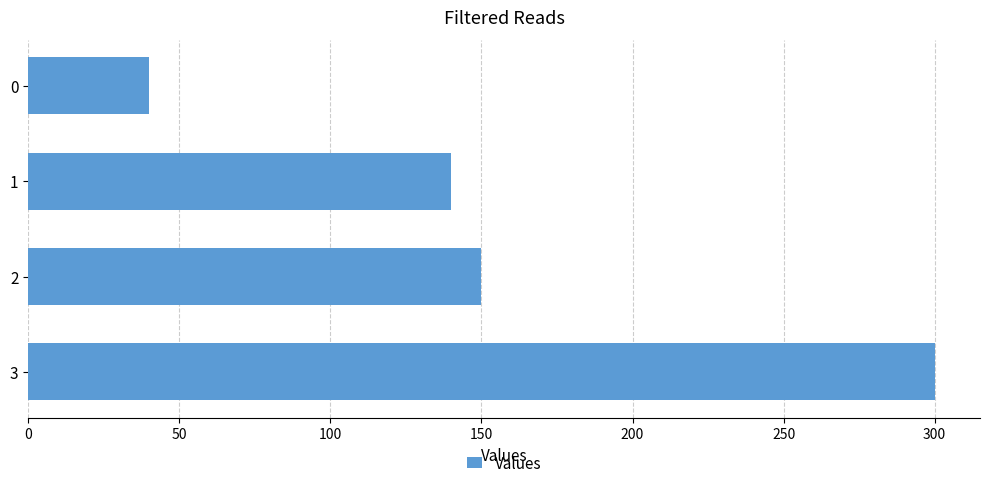

What is the average value?

158